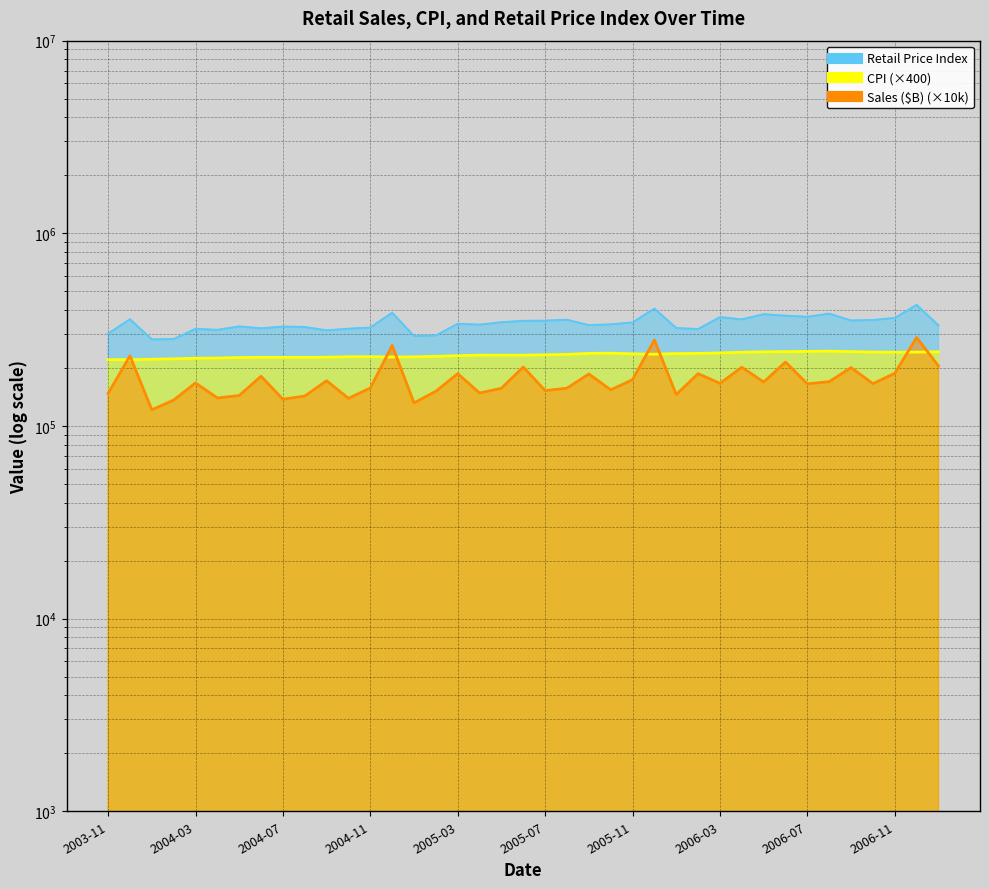

True or false: Sales ($B) has more than 2 points higher than both neighbors.

True